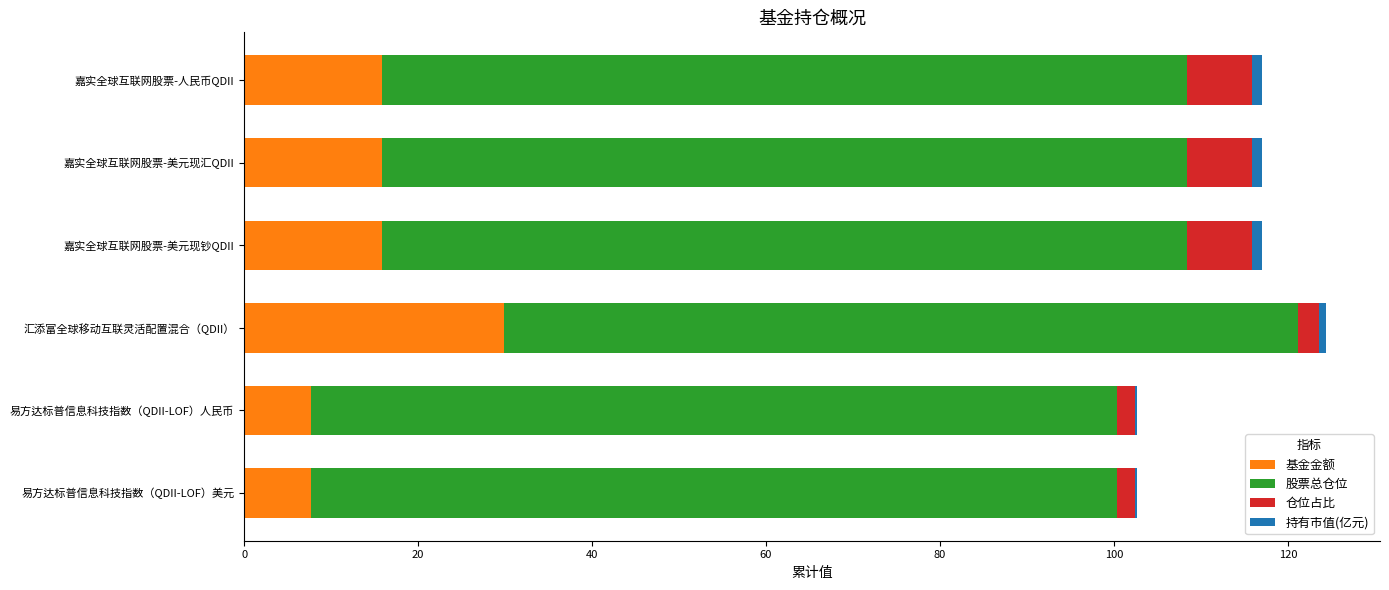

Which category has the highest value in the 基金金额 series?

汇添富全球移动互联灵活配置混合（QDII）